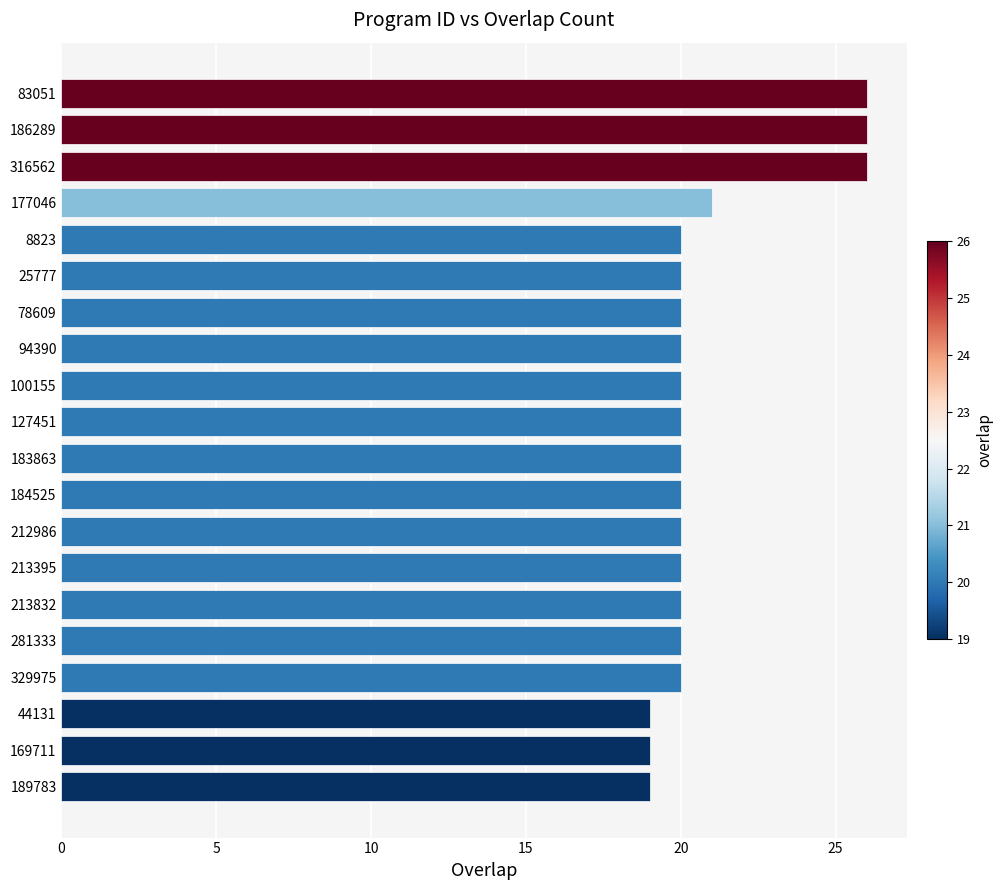

What is the label of the 18th bar from the top?

44131